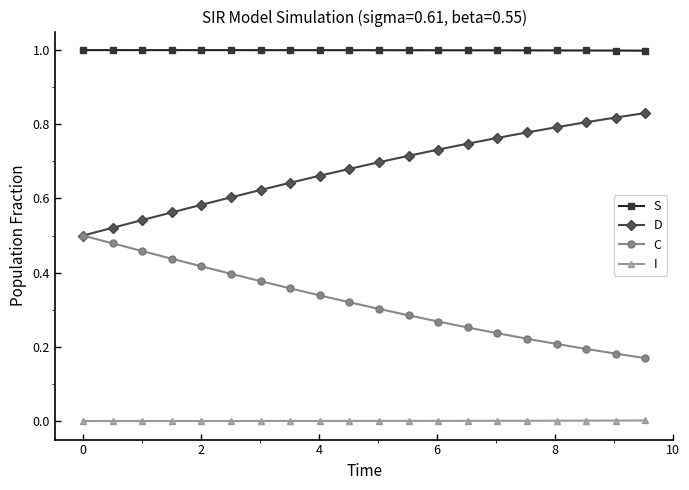

How many distinct data groups are displayed?

4